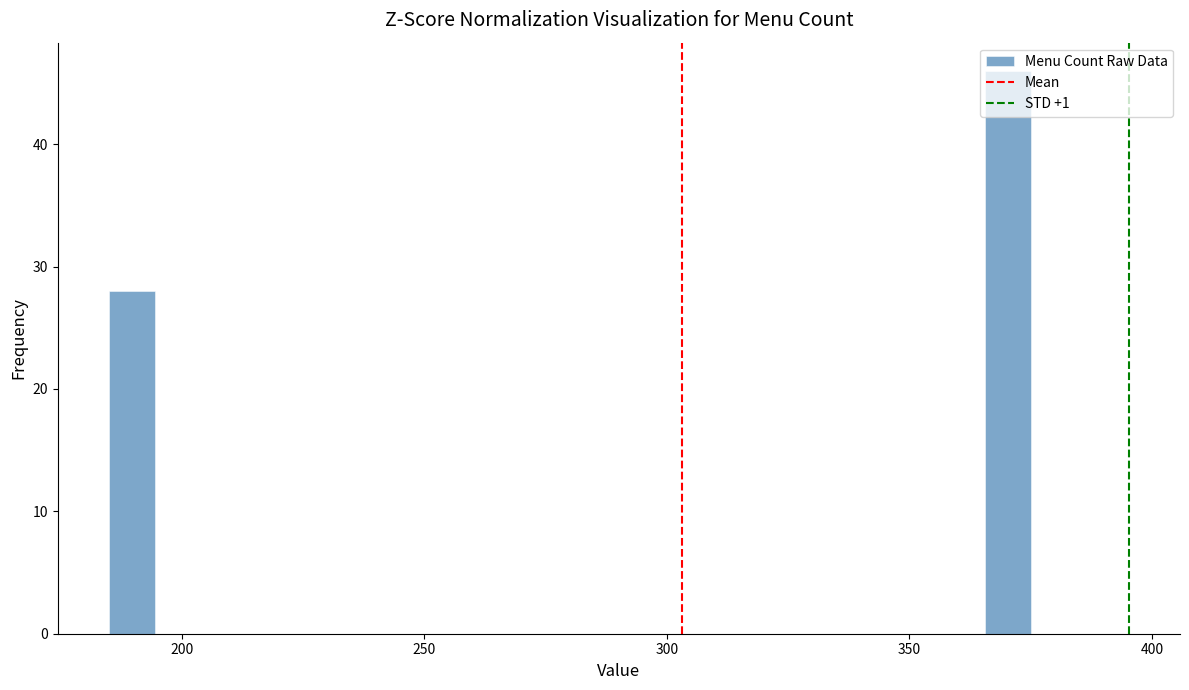

Around what value on the x-axis is the tallest bar? Give the approximate position of its centre, as read against the axis.

370